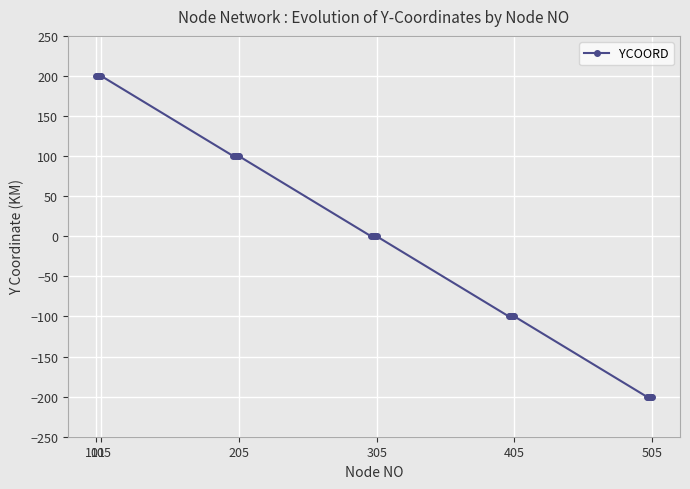

How many categories are shown in the chart?

25